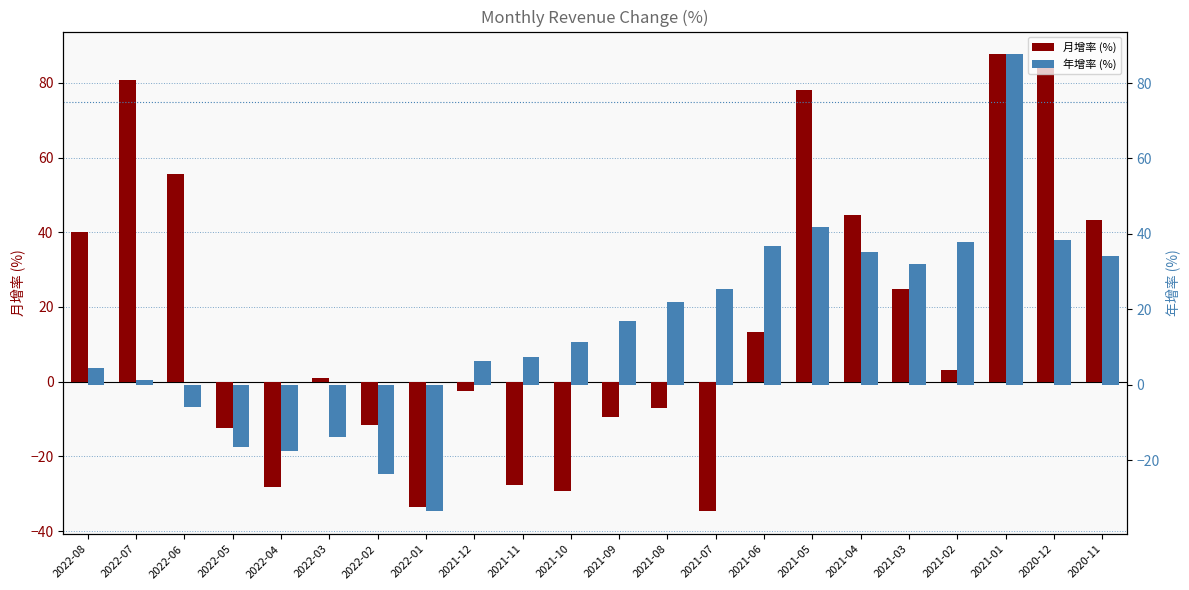

How many groups of bars are there?

22